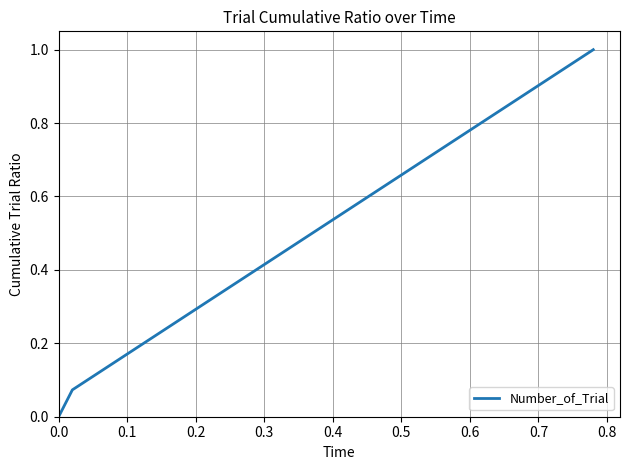

How many lines are shown in the chart?

1